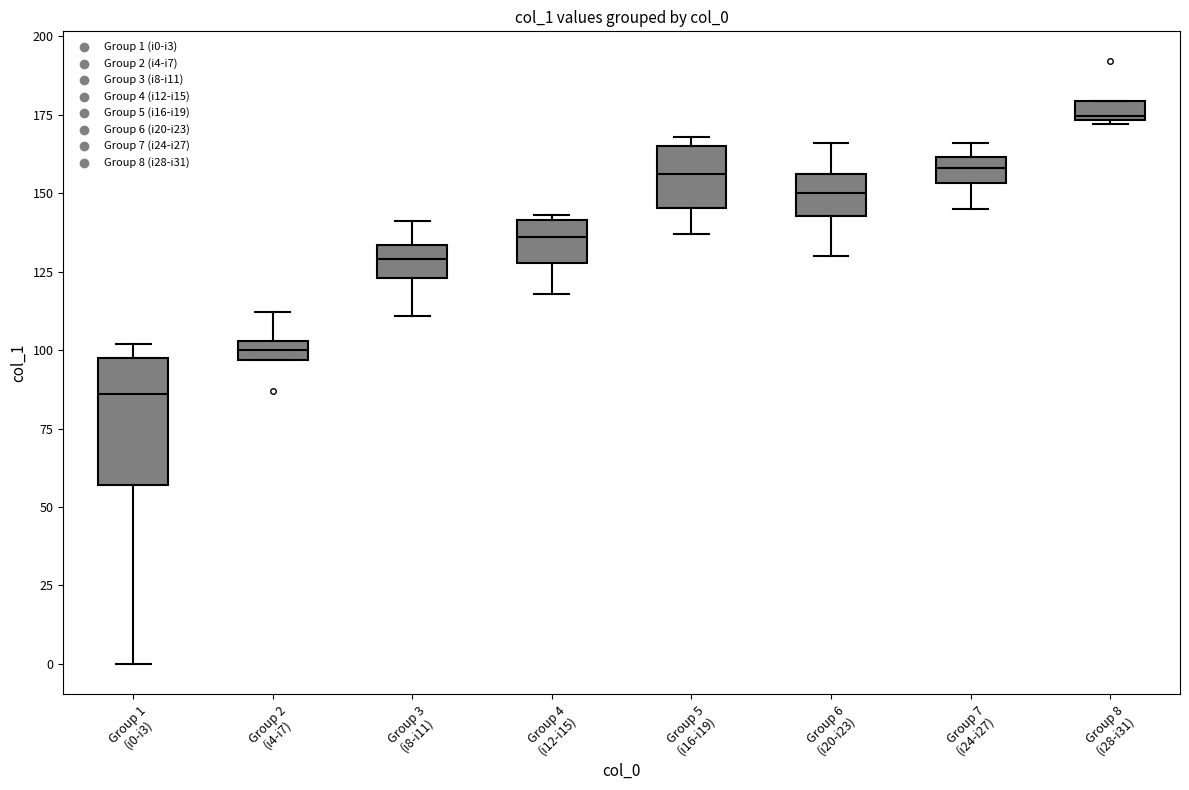

Where is the lower edge of the box for Group 6 (i20-i23) on the y-axis? The values are not printed on the chart, so give them approximately, as read against the axis.

145